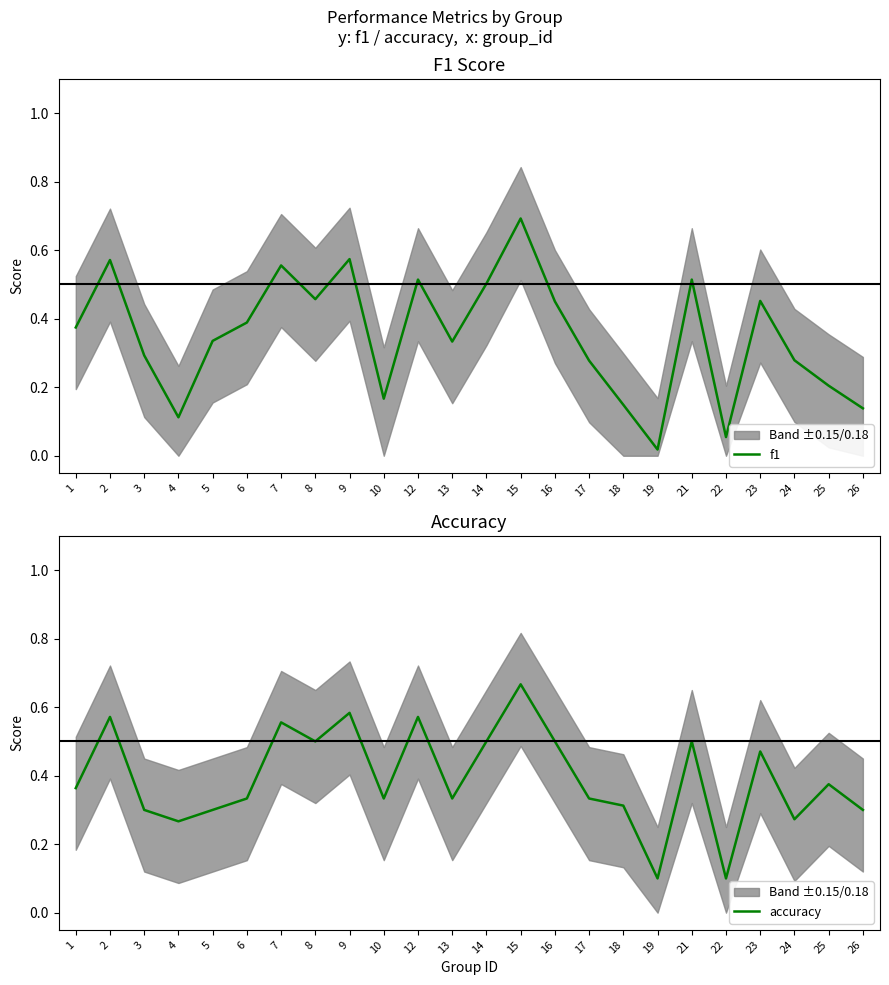

Does the chart have visible grid lines?

No